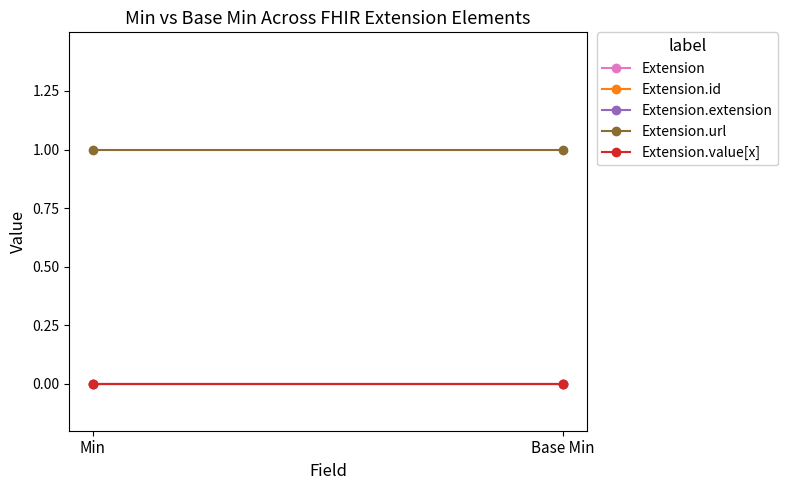

Reading left to right, what are all the values shown in this chart?

Extension: Min=0	Base Min=0
Extension.id: Min=0	Base Min=0
Extension.extension: Min=0	Base Min=0
Extension.url: Min=1	Base Min=1
Extension.value[x]: Min=0	Base Min=0